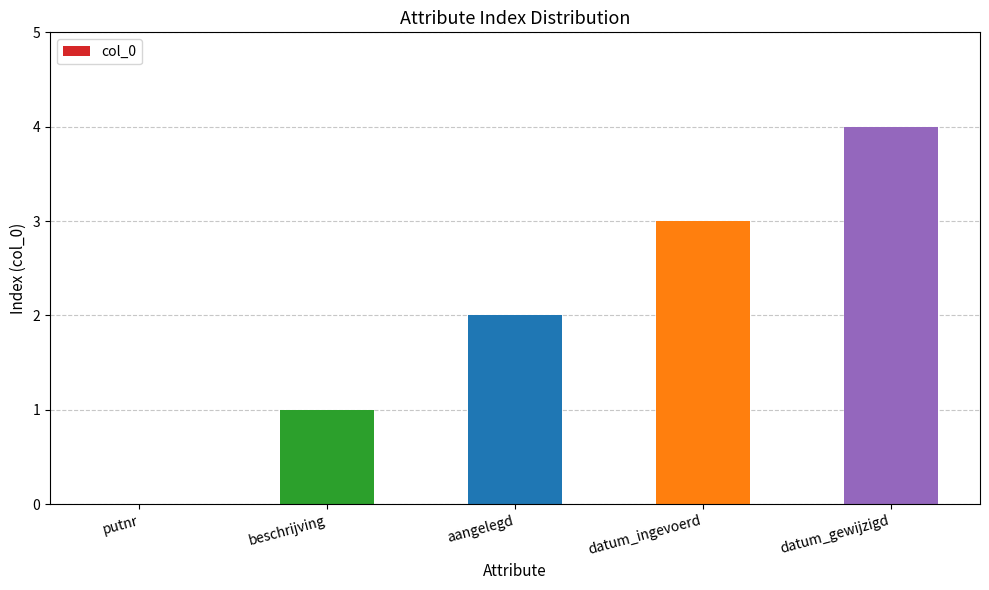

Where is the data nearest to the value 2?

aangelegd